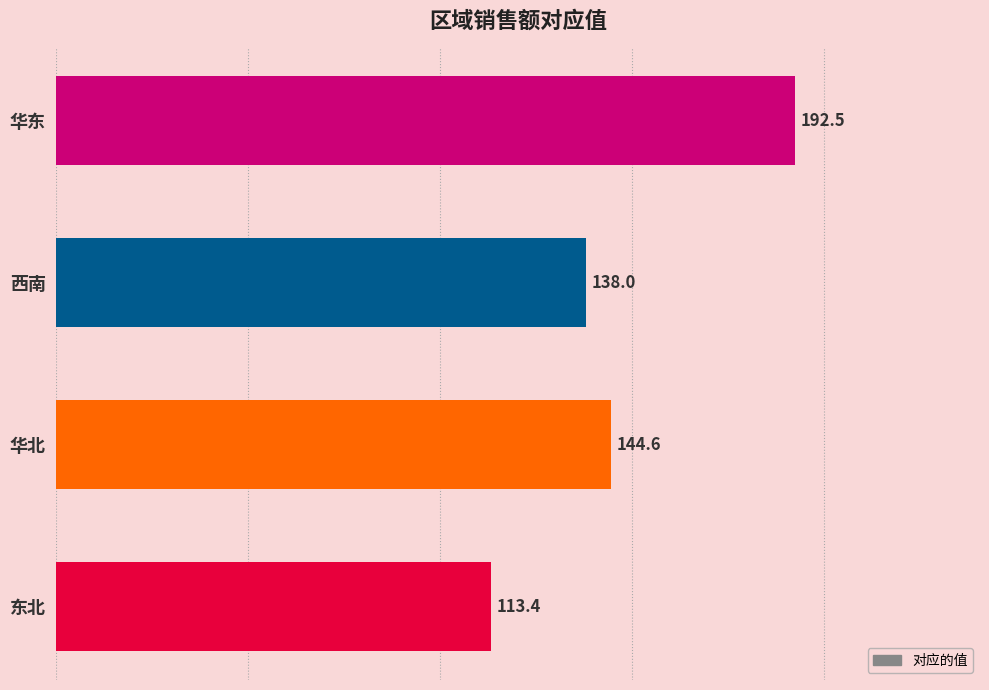

What is the sum of the values at 西南 and 华东?

330.5